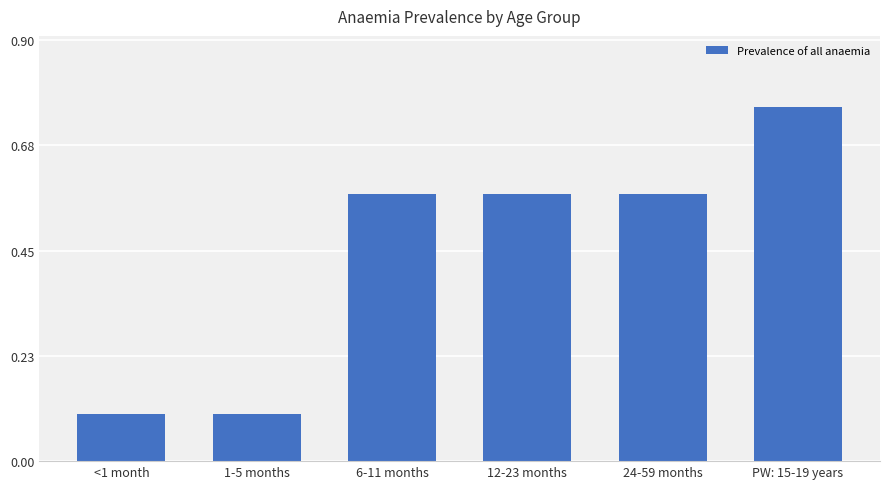

What is the smallest value displayed?

0.1